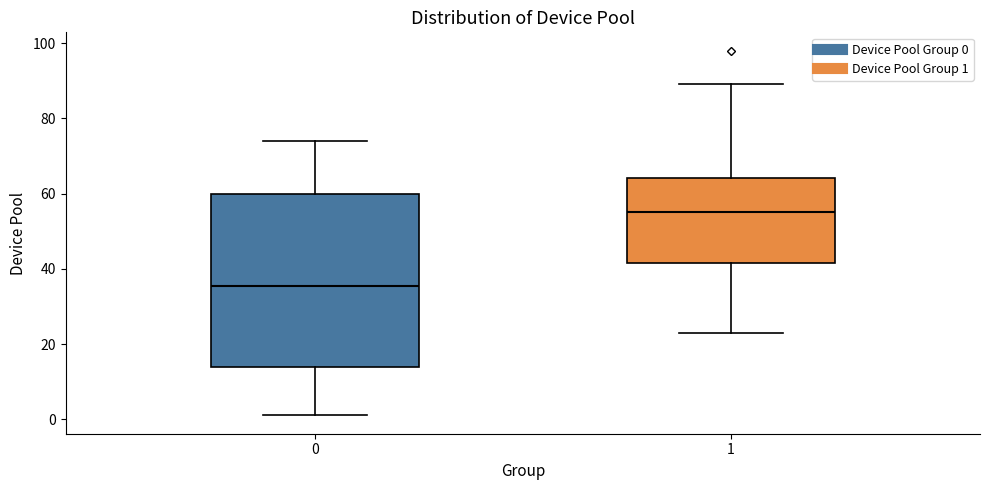

Reading left to right, read every box against the y-axis: the position of its median line, the range the box covers, and the ends of its whiskers. The values are not printed on the chart, so give them approximately, as read against the axis.

0: median 36, box 14 to 60, whiskers 2 to 74
1: median 56, box 42 to 64, whiskers 24 to 90